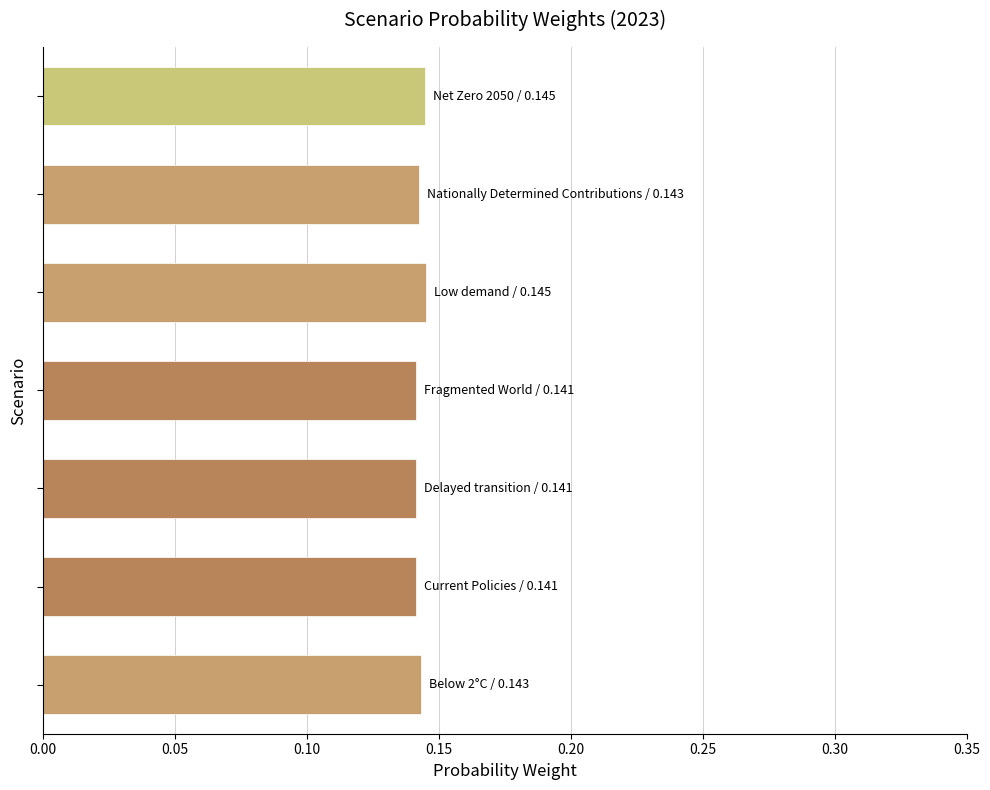

Count the values in the range 0 to 1.

7